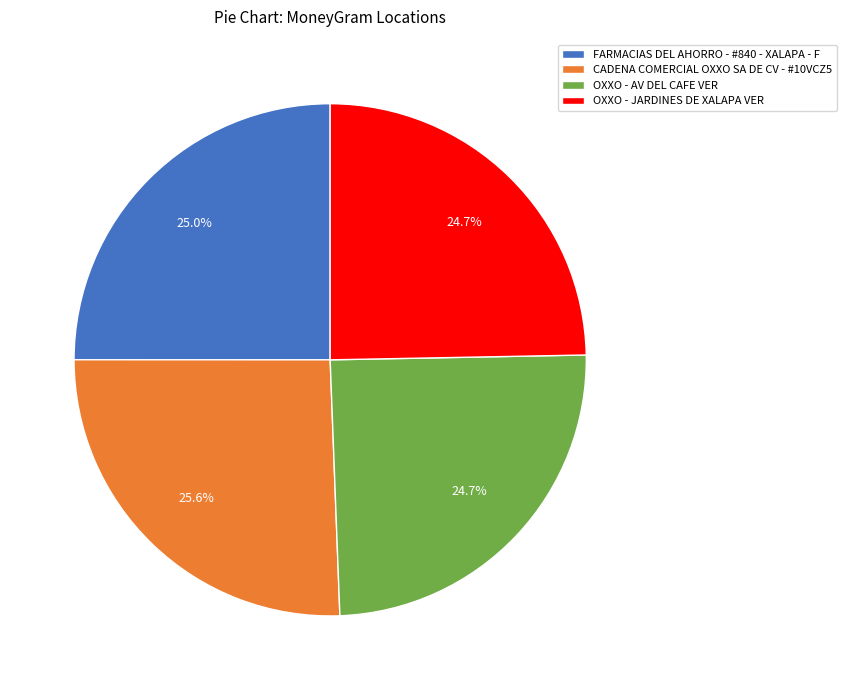

Which slice is the largest?

CADENA COMERCIAL OXXO SA DE CV - #10VCZ5